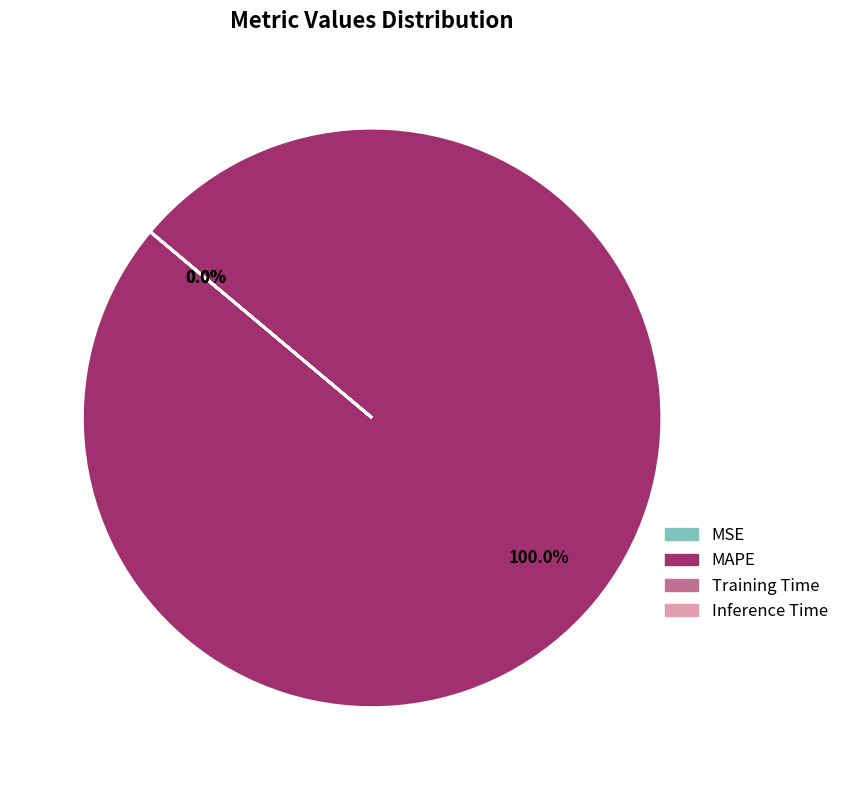

Is the sum of MAPE and MSE greater than half?

Yes